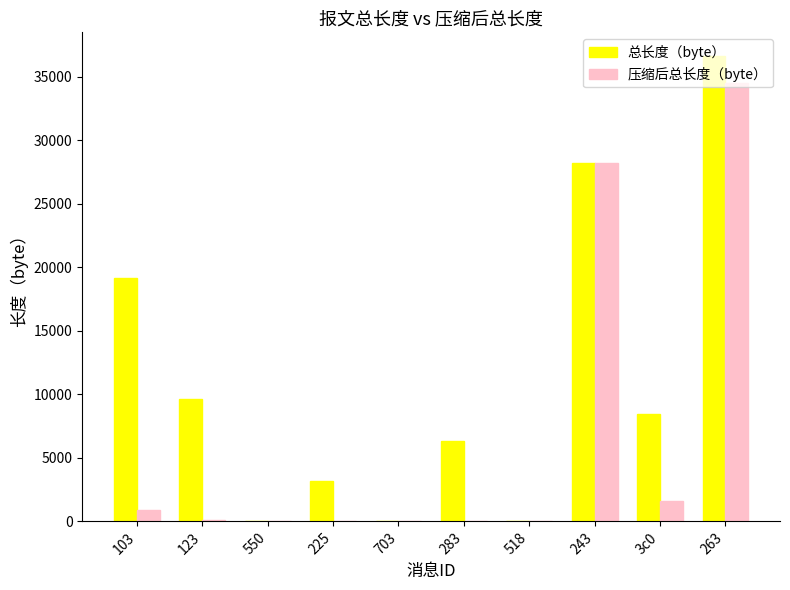

Between 103 and 283, which series saw the biggest shift?

总长度（byte）